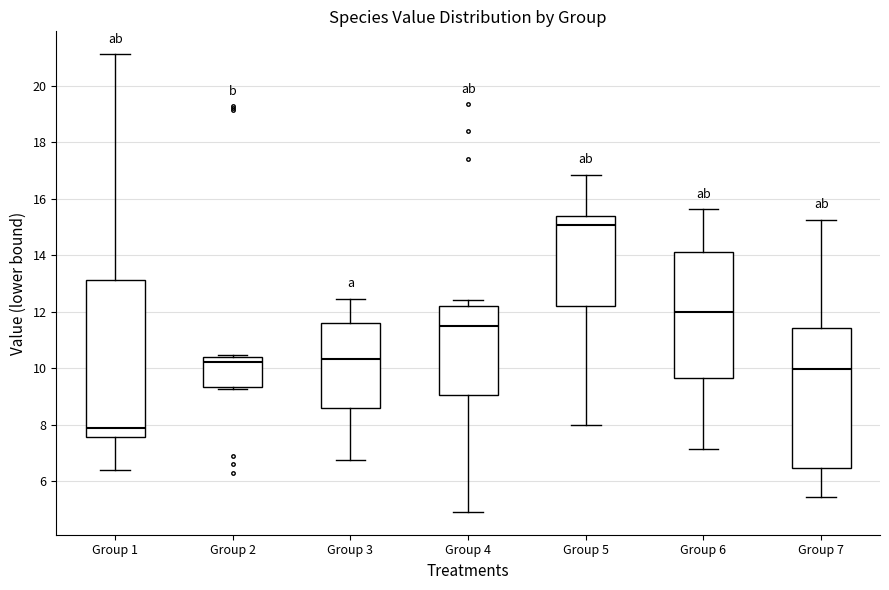

Reading left to right, transcribe this box plot: for each box, give where its median line is, the range the box spans, and where its two whiskers end, as read against the y-axis. The values are not printed on the chart, so give them approximately, as read against the axis.

Group 1: median 7.8, box 7.6 to 13.2, whiskers 6.4 to 21.2
Group 2: median 10.2, box 9.4 to 10.4, whiskers 9.2 to 10.4 (just above the box's upper edge)
Group 3: median 10.4, box 8.6 to 11.6, whiskers 6.8 to 12.4
Group 4: median 11.4, box 9.0 to 12.2, whiskers 5.0 to 12.4
Group 5: median 15.0, box 12.2 to 15.4, whiskers 8.0 to 16.8
Group 6: median 12.0, box 9.6 to 14.2, whiskers 7.2 to 15.6
Group 7: median 10.0, box 6.4 to 11.4, whiskers 5.4 to 15.2